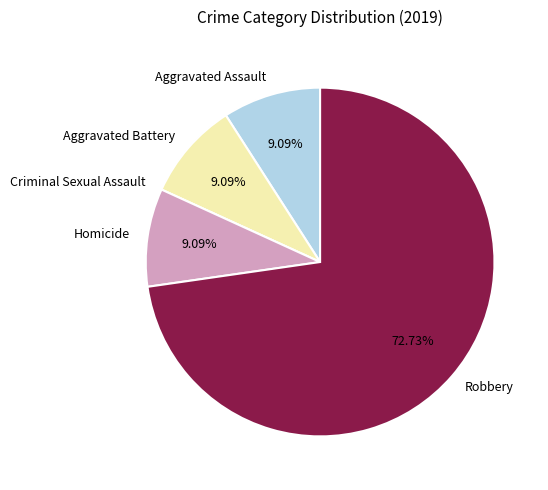

Do Robbery and Aggravated Battery together represent more than half of the pie?

Yes